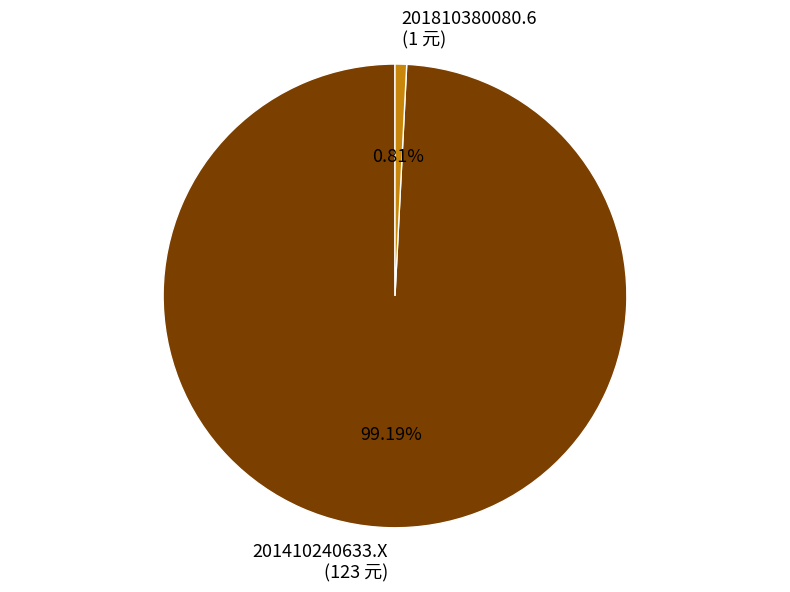

The 201410240633.X slice represents 94% of the pie. True or false?

False